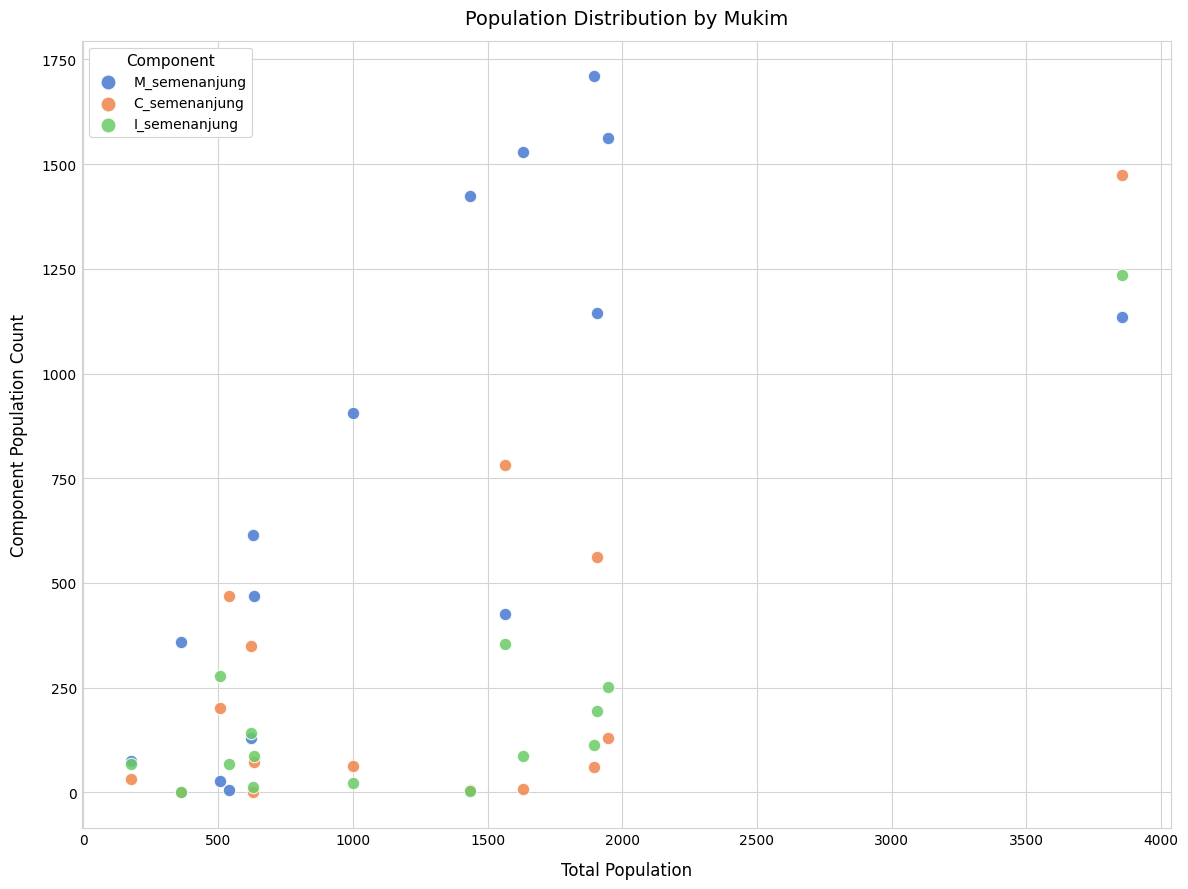

Across all series, what Y value is closest to 854?

905